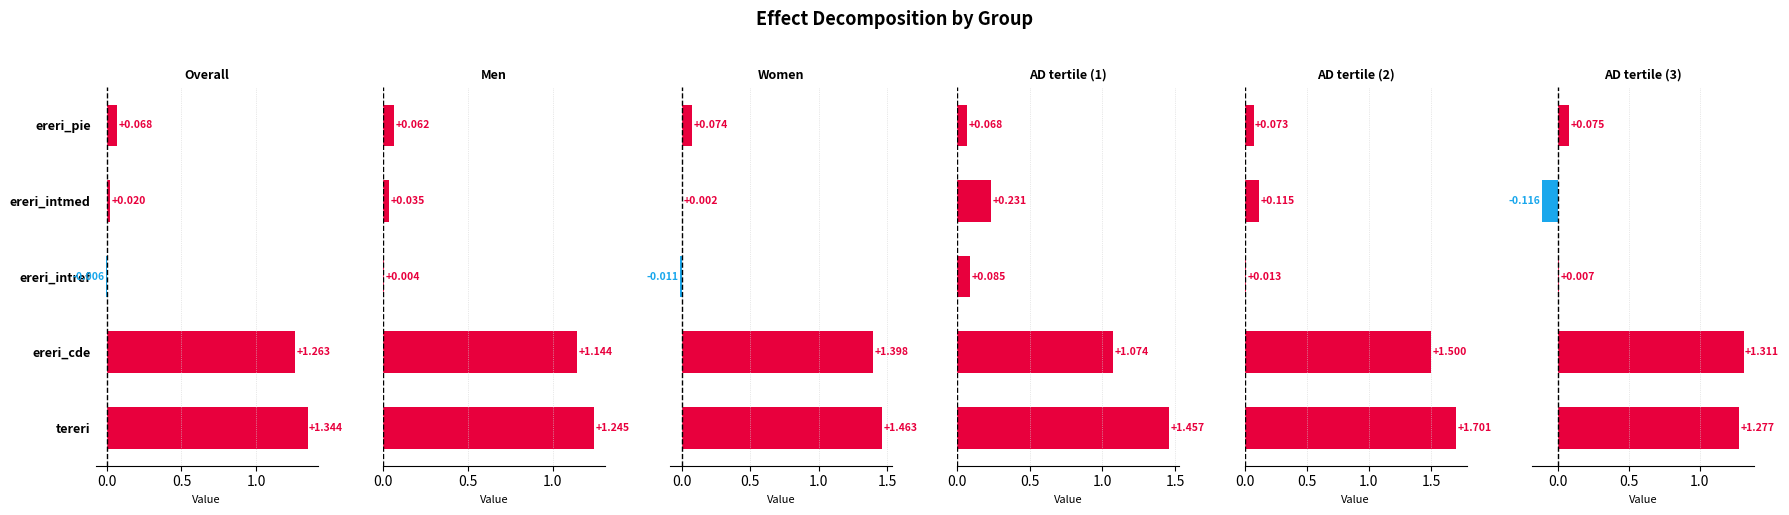

Is it true that Overall equals 0.0 at ereri_intmed?

True